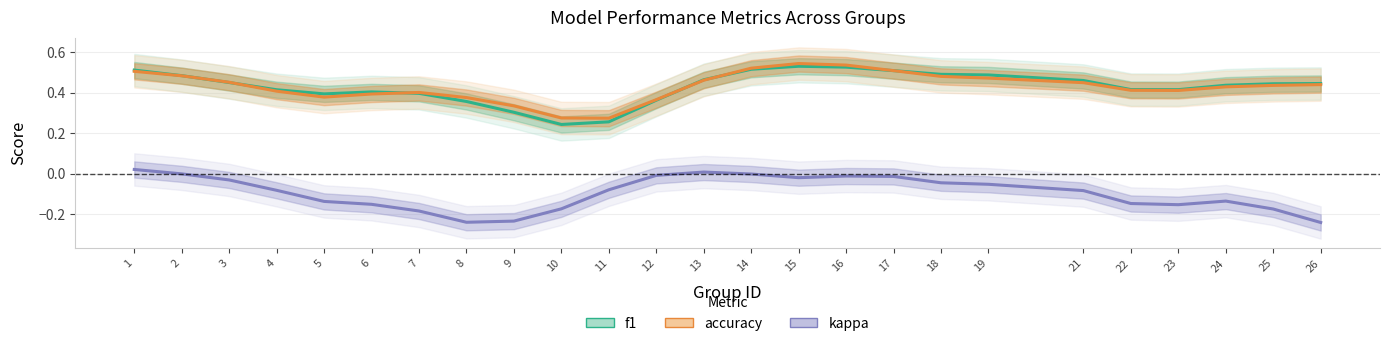

Count the number of data series in this chart.

3